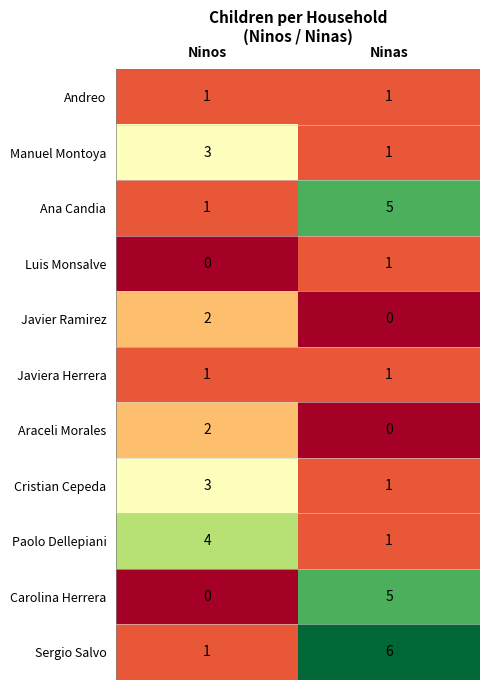

Is it true that Javier Ramirez equals 3 at Ninos?

False